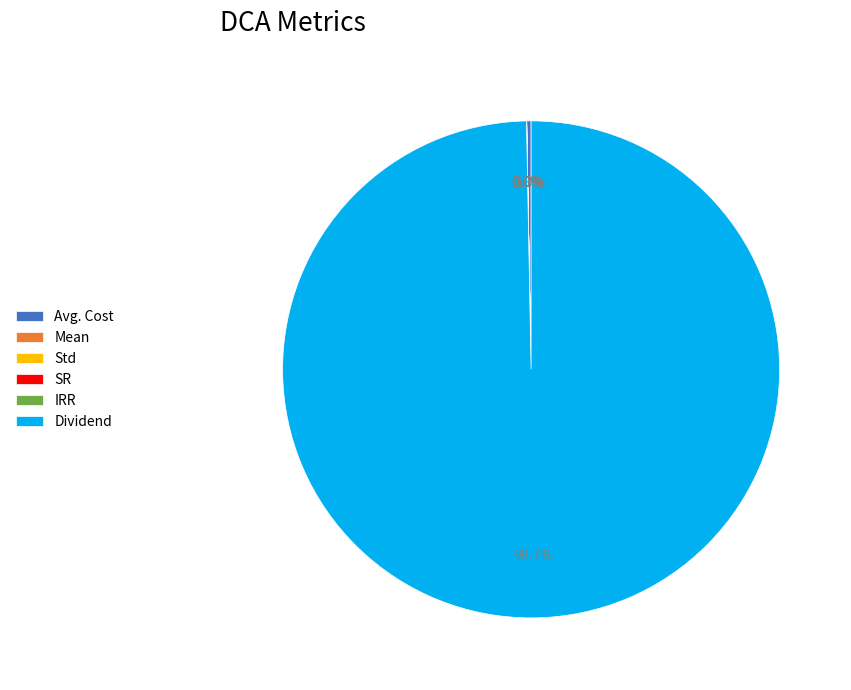

Which category has the biggest portion of the pie?

Dividend